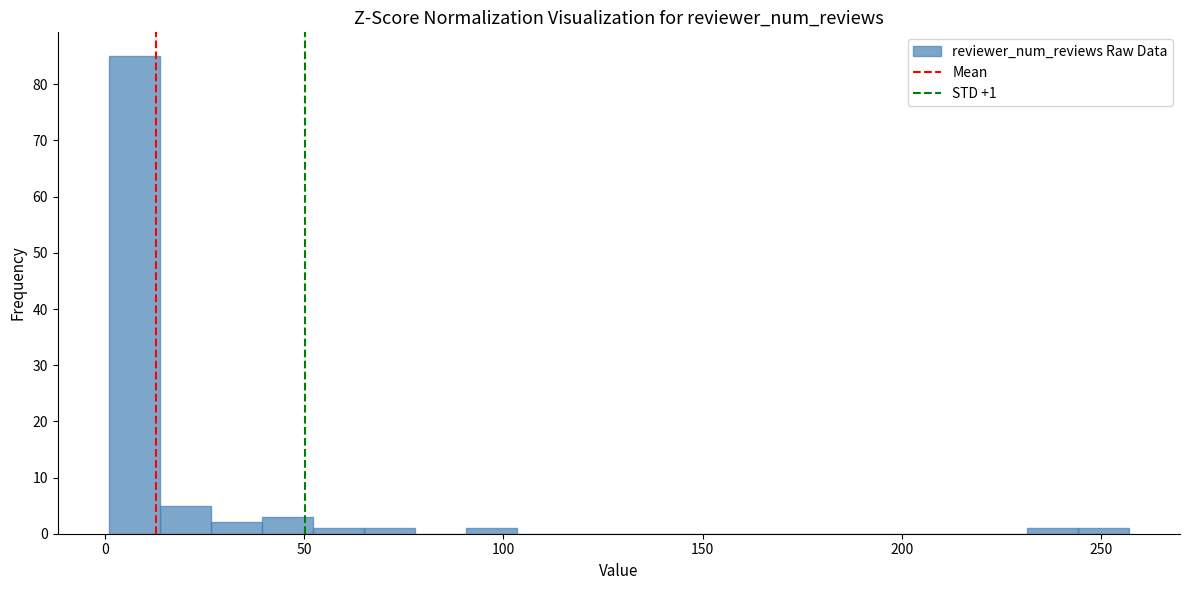

Around what value on the x-axis is the tallest bar? Give the approximate position of its centre, as read against the axis.

5